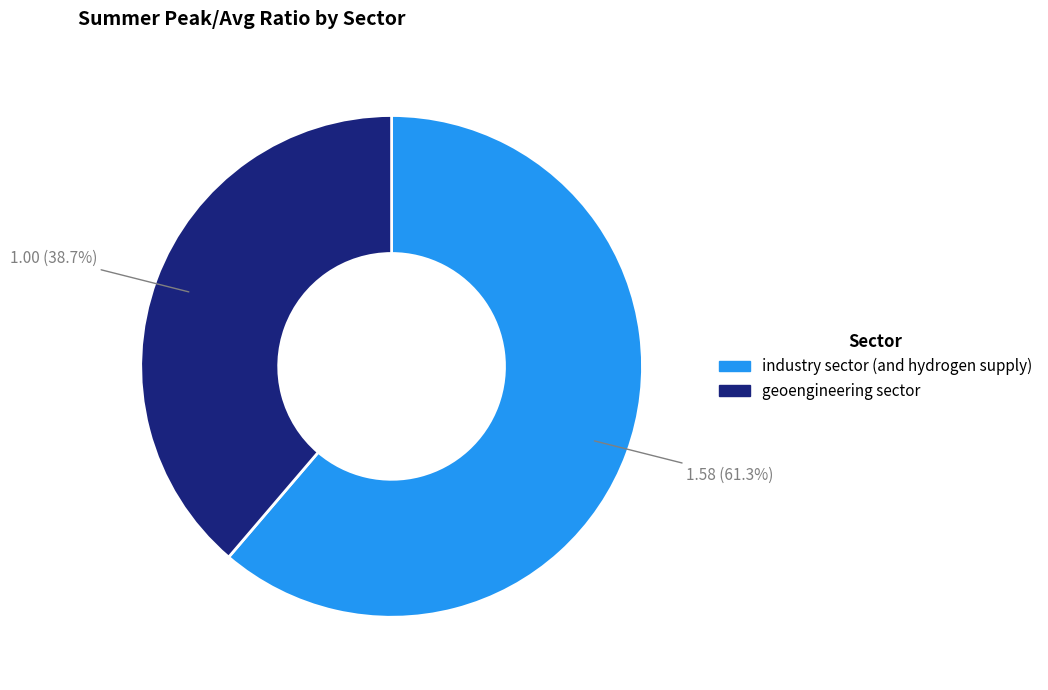

Approximately how many times larger is the value at industry sector (and hydrogen supply) compared to geoengineering sector?

1.6